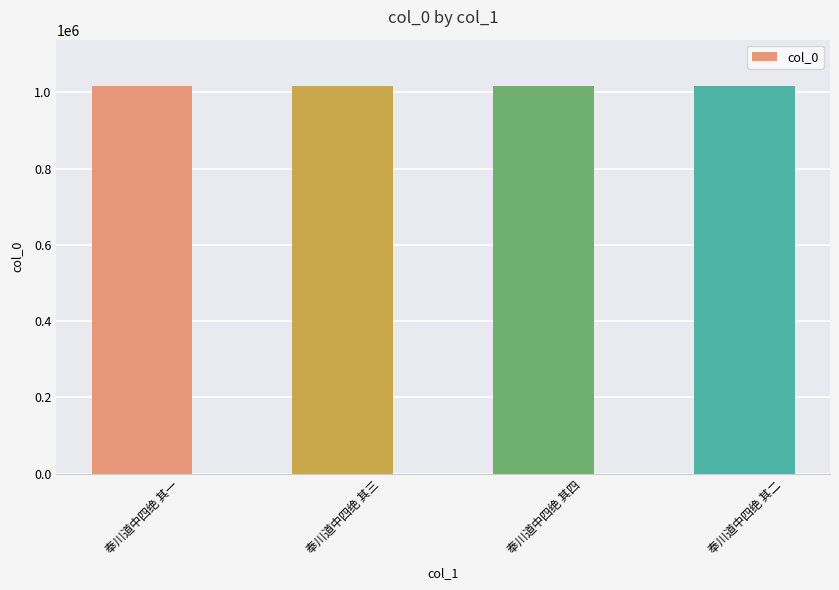

Read the value at 奉川道中四绝 其二.

1016235